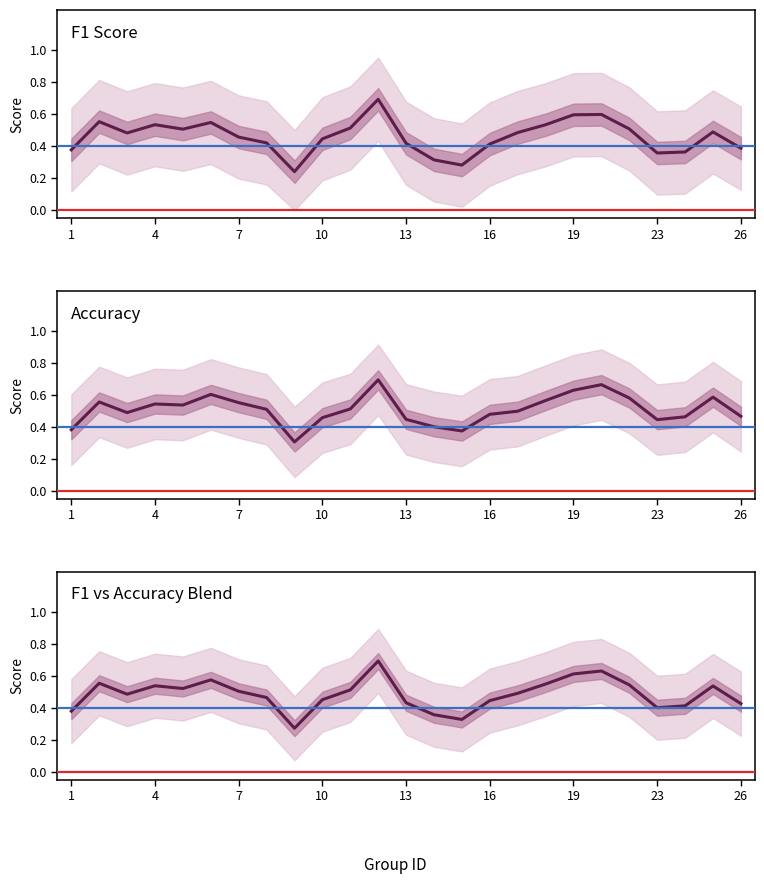

Rank the series by their average value, from lowest to highest.

F1 Score, F1 vs Accuracy Blend, Accuracy